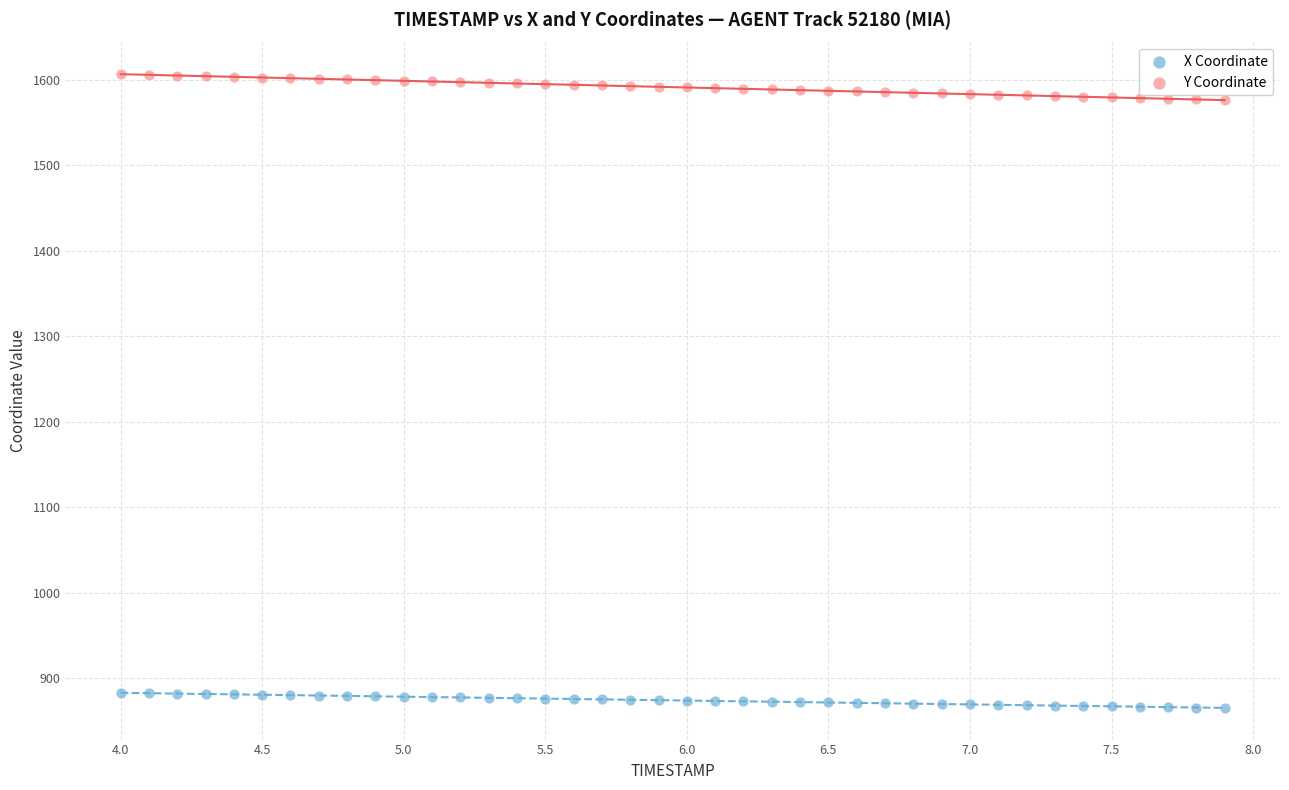

Which series reaches the maximum Y coordinate?

Y Coordinate